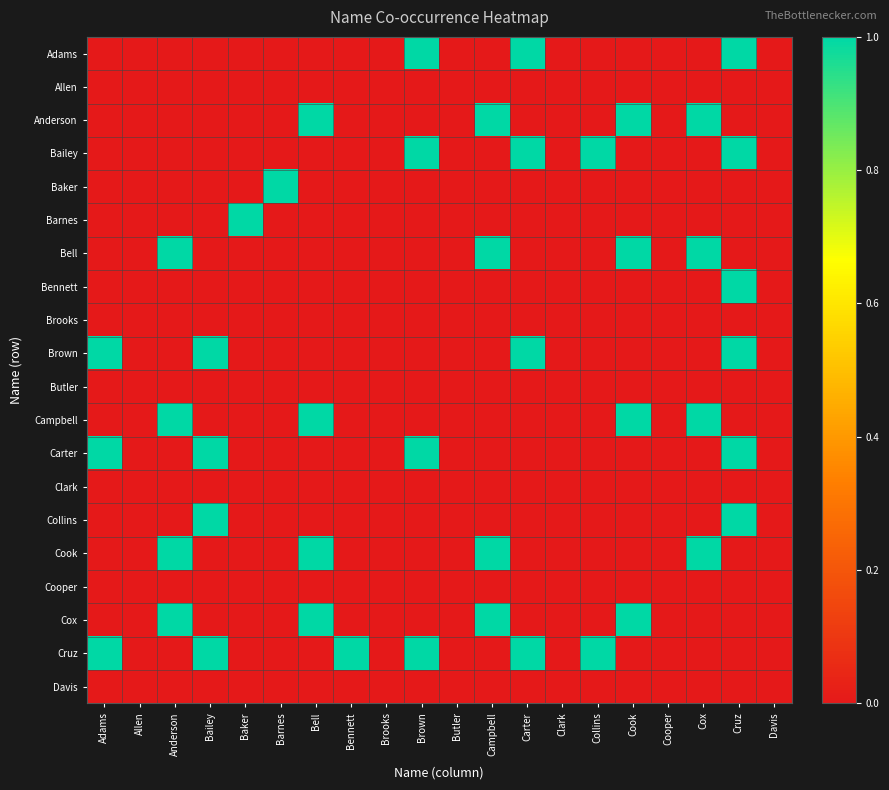

Which label corresponds to the largest value in the chart?

Brown